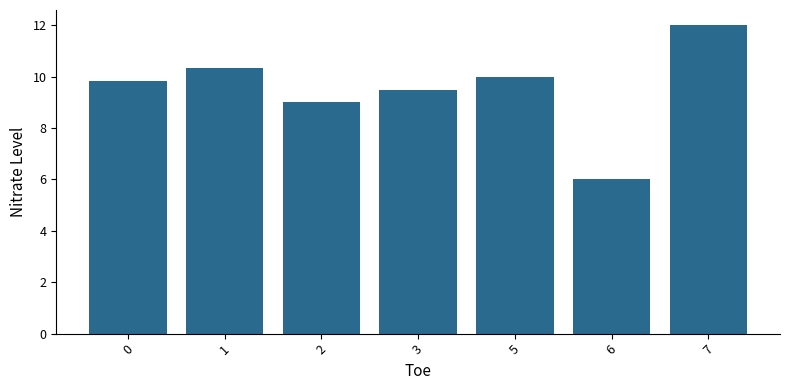

At which category does the chart reach its minimum across all series?

6